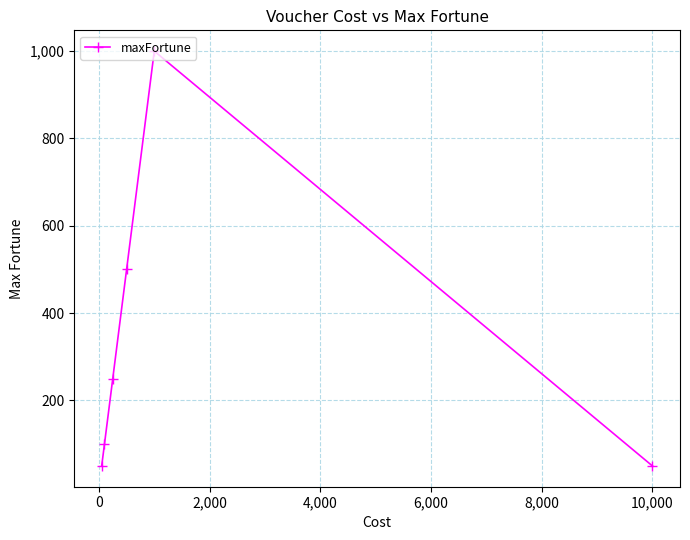

What is the value of the 5th point from the left?

1000